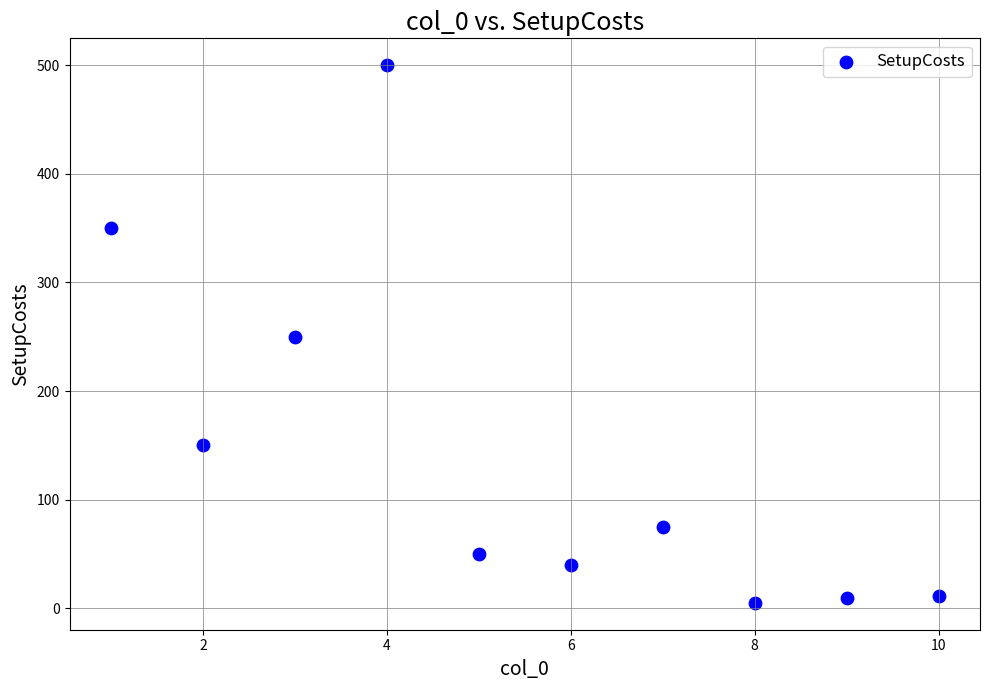

What is the range of X values (max minus min)?

9.0